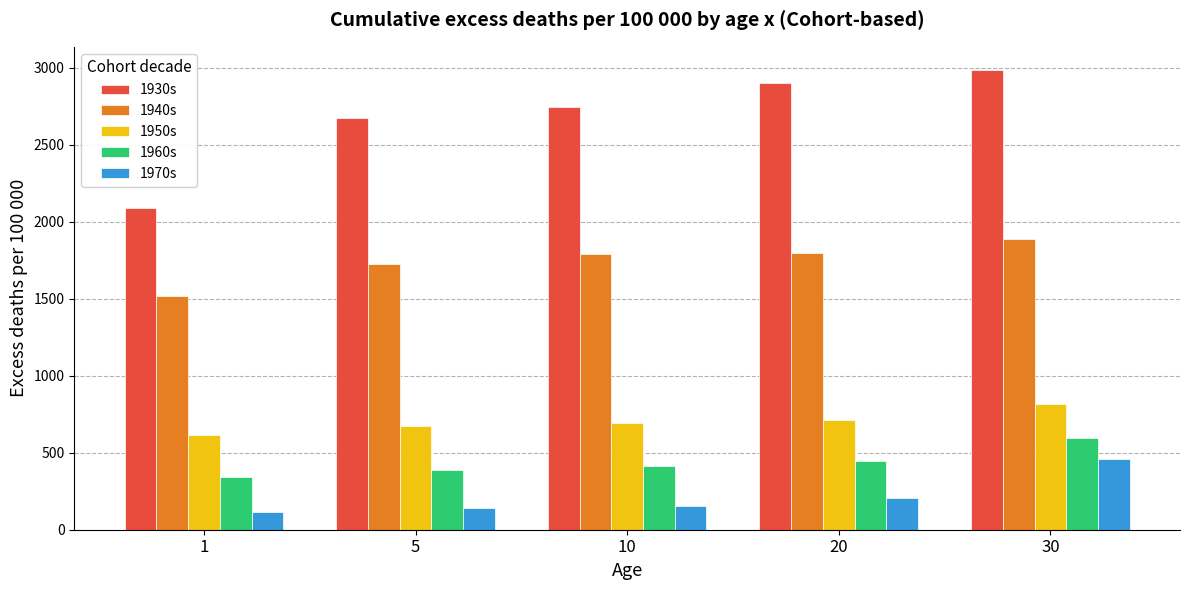

What is the greatest value displayed?

2988